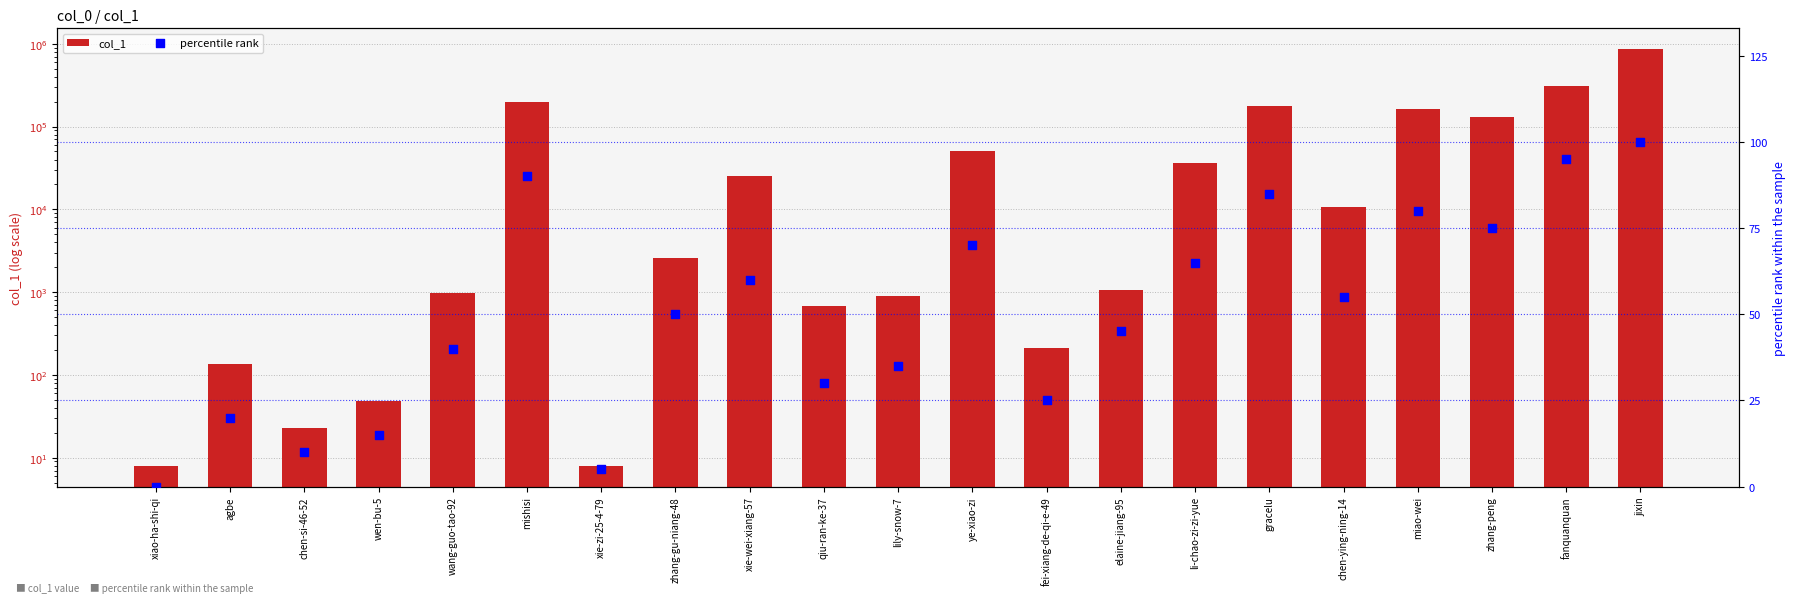

Which series reaches the minimum Y coordinate?

percentile rank